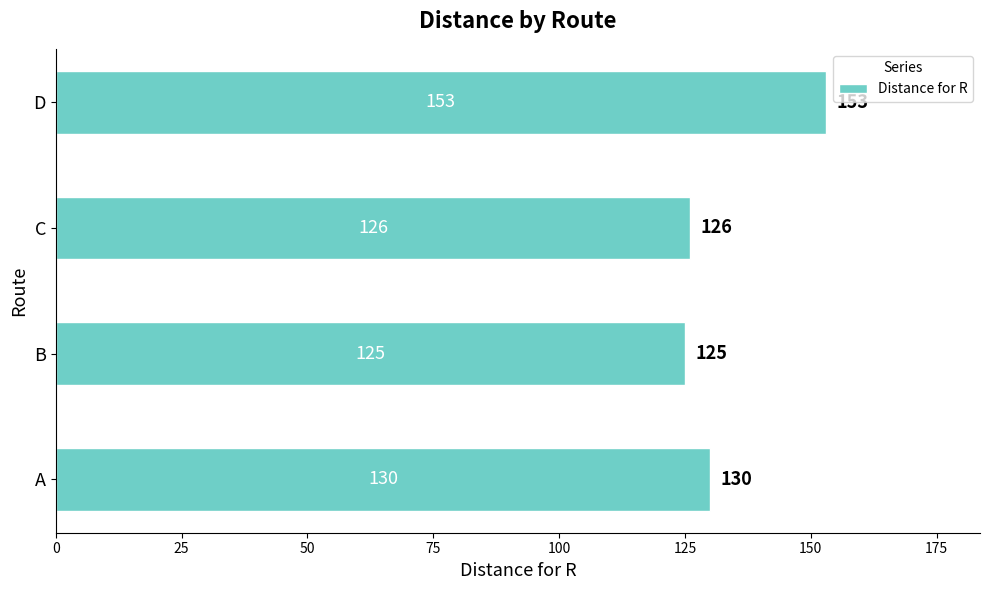

How many bars are there in total?

4